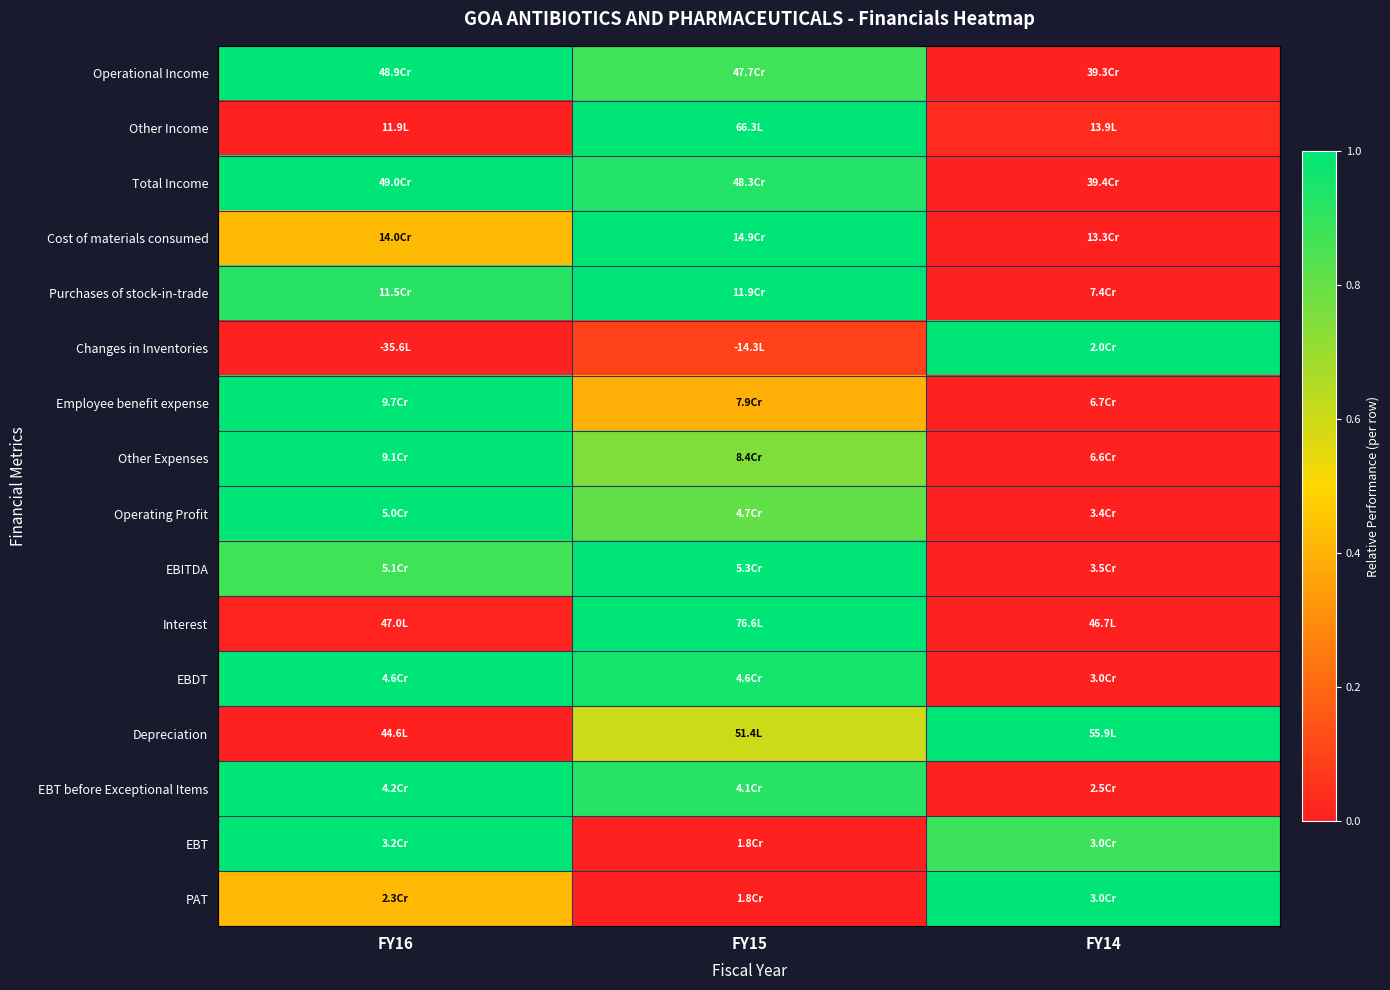

Which has a higher value, FY15 or FY14?

FY15